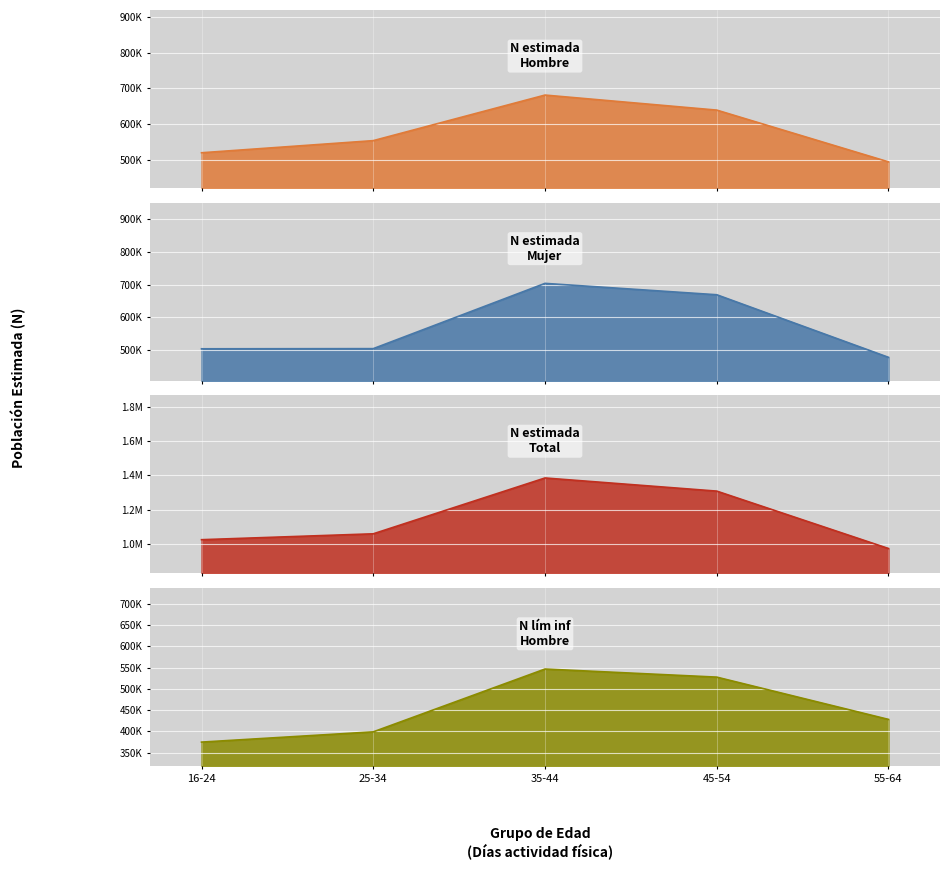

What is the smallest value displayed?

374626